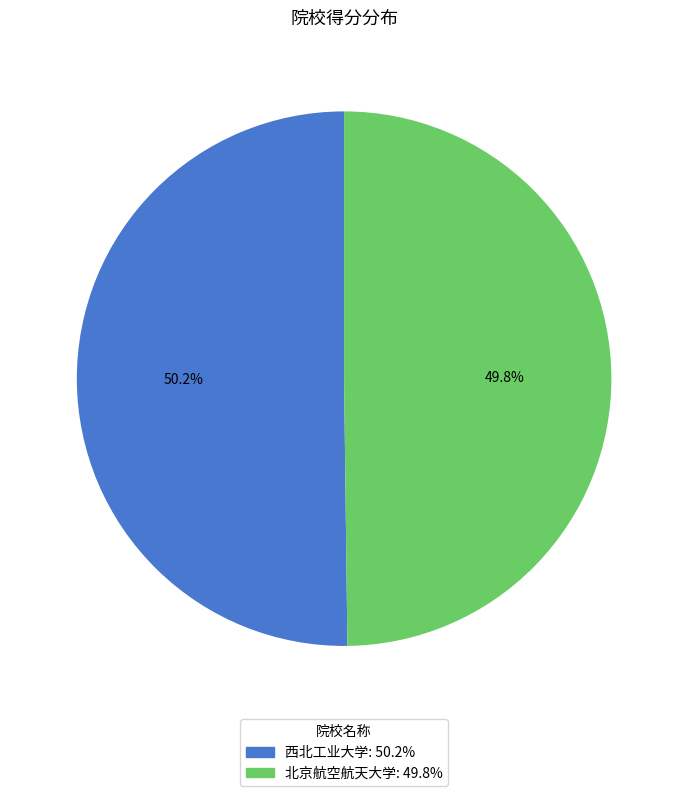

To the nearest percent, what is the average slice percentage?

50%